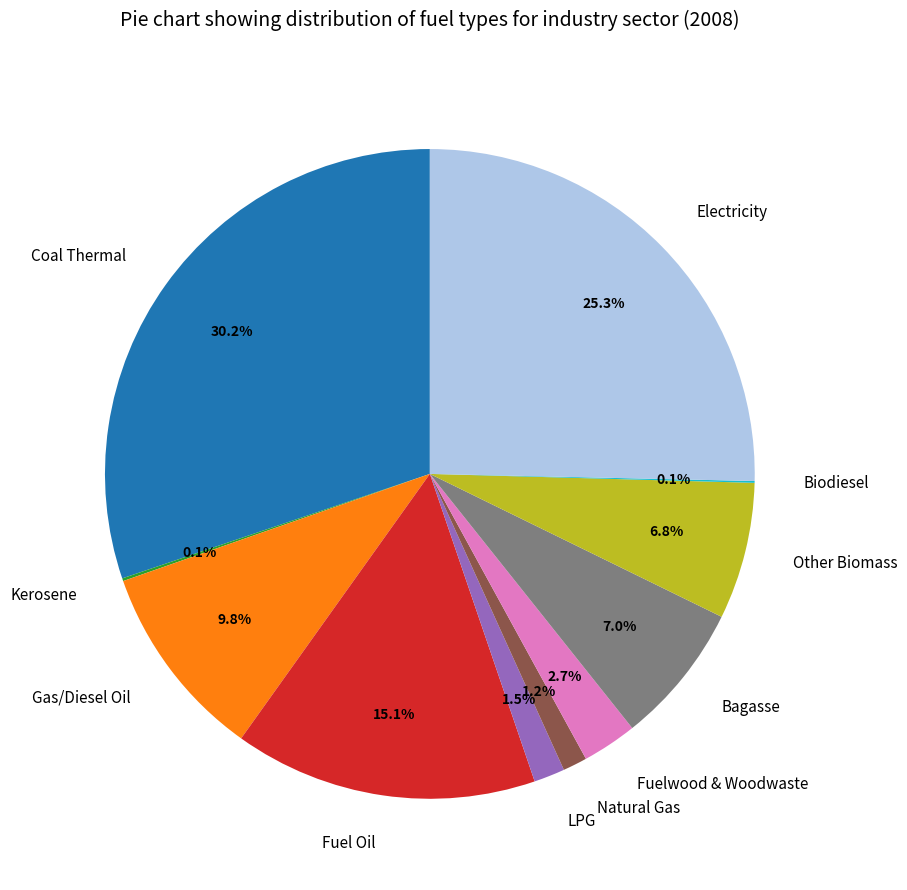

Between Fuelwood & Woodwaste and Other Biomass, which is larger?

Other Biomass